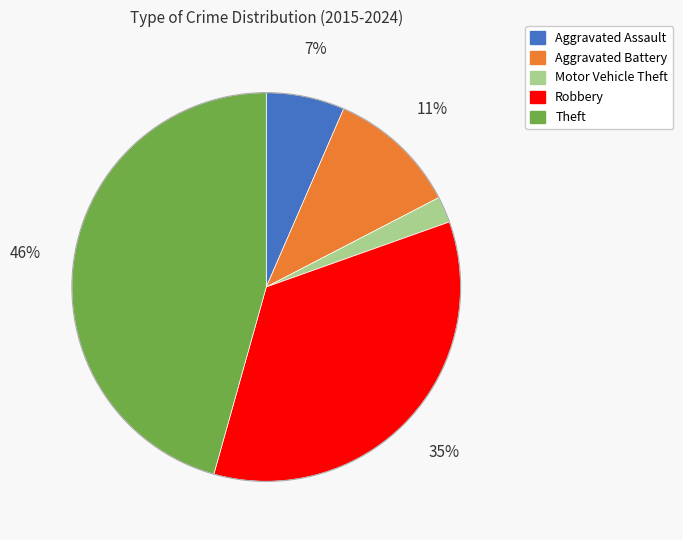

To the nearest percent, what is the average slice percentage?

20%